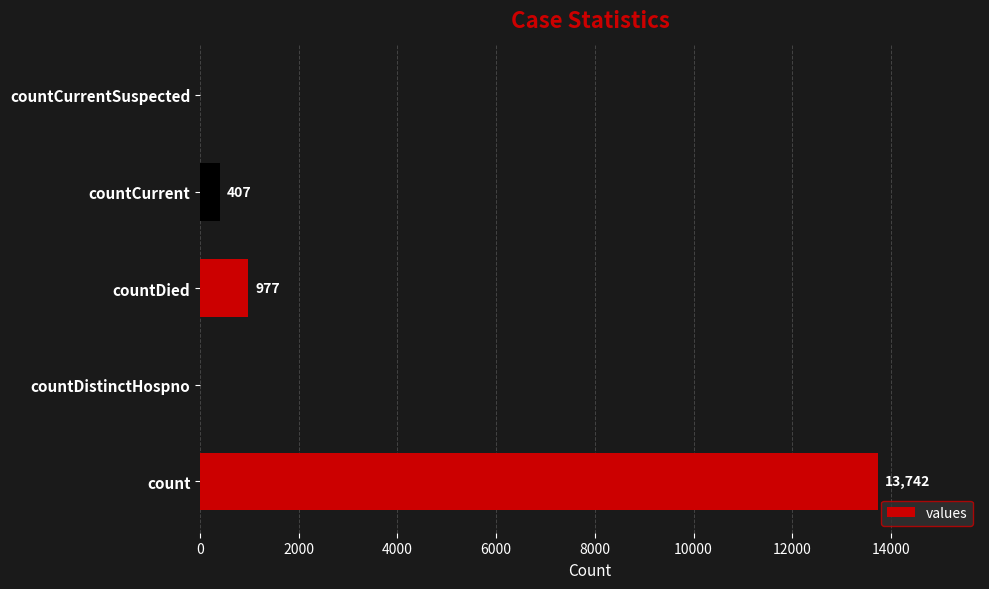

What is the sum of the values at countCurrent and countCurrentSuspected?

407